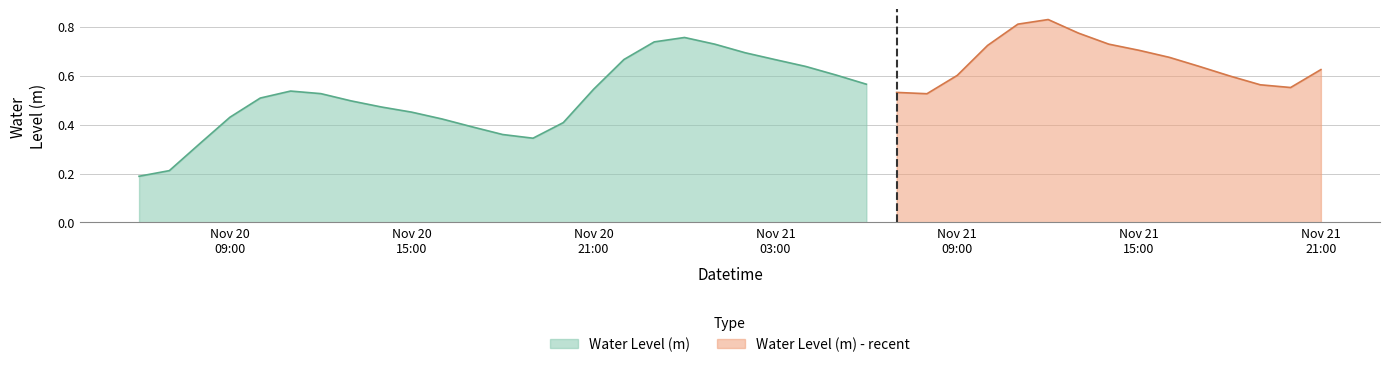

Rank the categories by value from lowest to highest.

2022-11-20 06:00:00, 2022-11-20 07:00:00, 2022-11-20 08:00:00, 2022-11-20 19:00:00, 2022-11-20 18:00:00, 2022-11-20 17:00:00, 2022-11-20 20:00:00, 2022-11-20 16:00:00, 2022-11-20 09:00:00, 2022-11-20 15:00:00, 2022-11-20 14:00:00, 2022-11-20 13:00:00, 2022-11-20 10:00:00, 2022-11-21 08:00:00, 2022-11-20 12:00:00, 2022-11-21 07:00:00, 2022-11-20 11:00:00, 2022-11-20 21:00:00, 2022-11-21 20:00:00, 2022-11-21 19:00:00, 2022-11-21 06:00:00, 2022-11-21 18:00:00, 2022-11-21 09:00:00, 2022-11-21 05:00:00, 2022-11-21 21:00:00, 2022-11-21 17:00:00, 2022-11-21 04:00:00, 2022-11-21 03:00:00, 2022-11-20 22:00:00, 2022-11-21 16:00:00, 2022-11-21 02:00:00, 2022-11-21 15:00:00, 2022-11-21 10:00:00, 2022-11-21 01:00:00, 2022-11-21 14:00:00, 2022-11-20 23:00:00, 2022-11-21 00:00:00, 2022-11-21 13:00:00, 2022-11-21 11:00:00, 2022-11-21 12:00:00